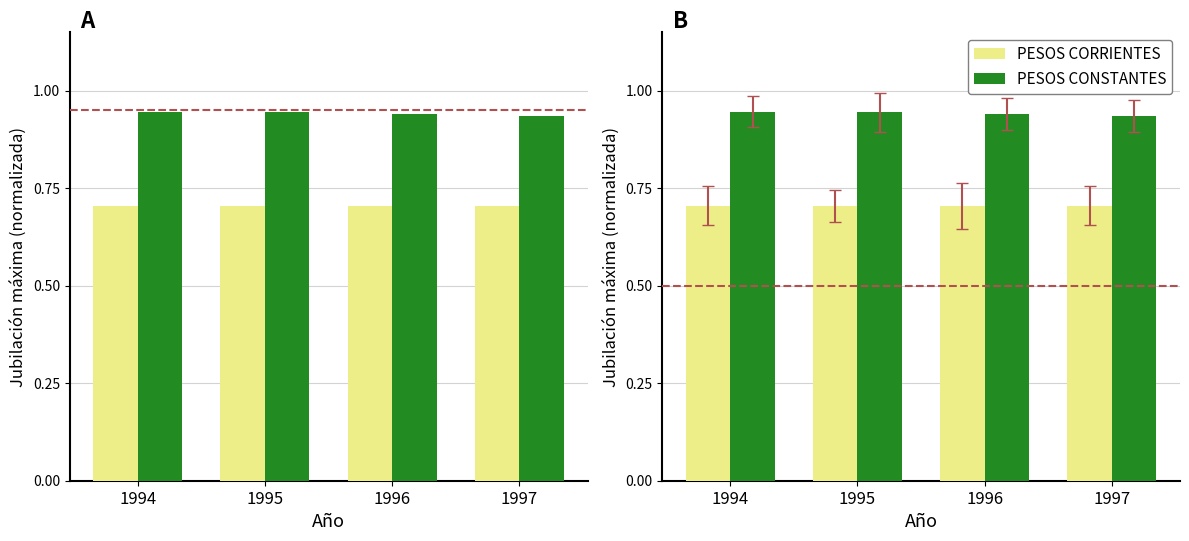

Rank the categories by PESOS CORRIENTES value from lowest to highest.

1994, 1995, 1996, 1997